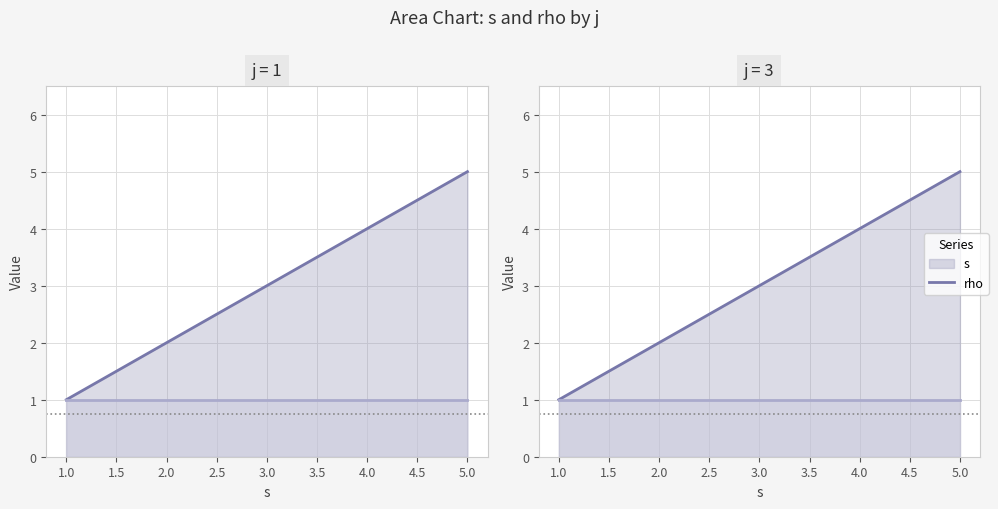

Count the number of data series in this chart.

2